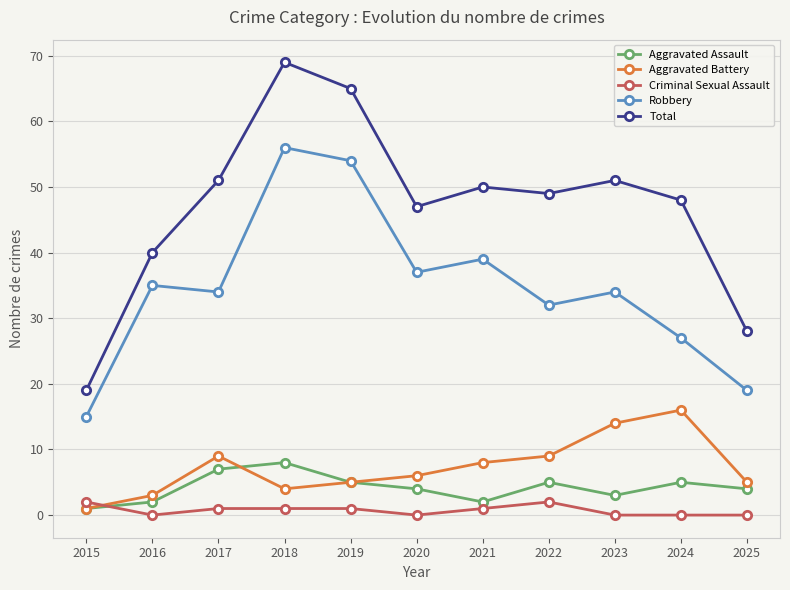

Which series has the largest total across all categories?

Total